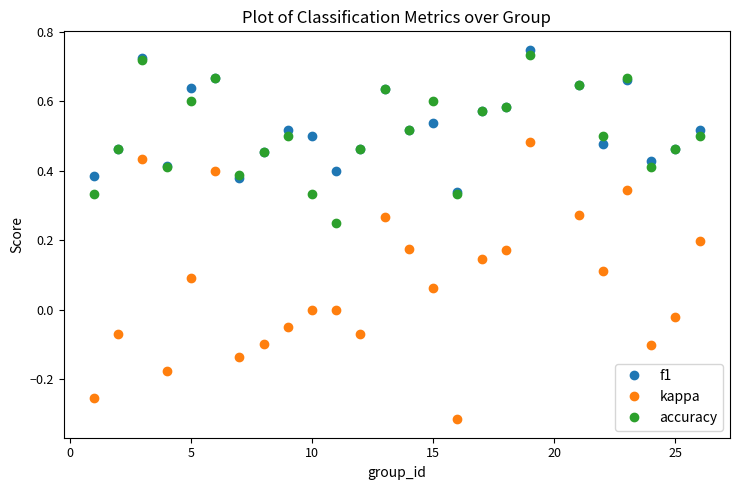

True or false: f1 and kappa intersect in this chart.

False